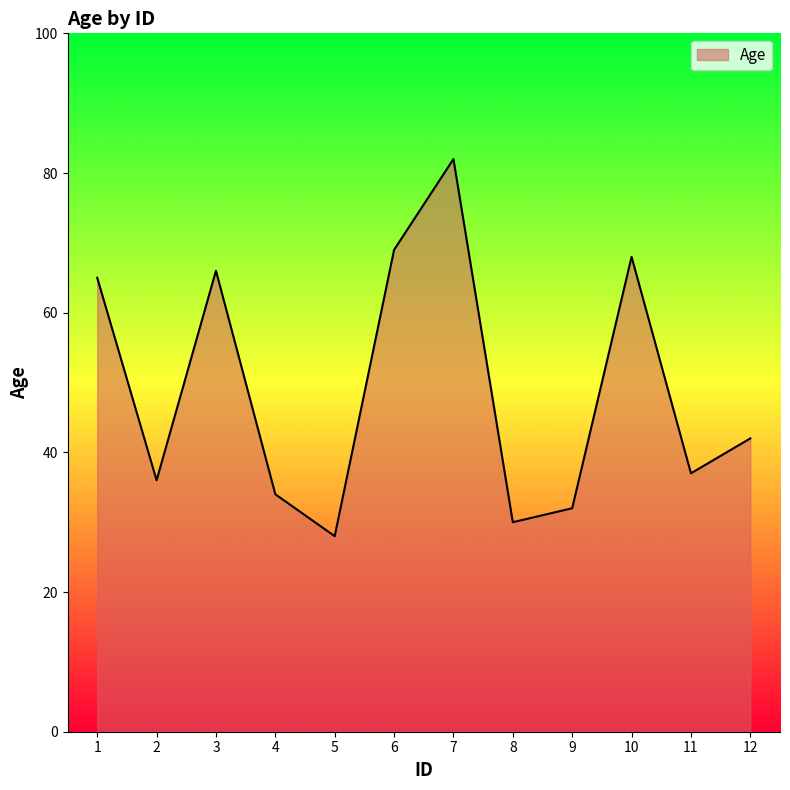

The chart shows a value of 33 at 6. True or false?

False